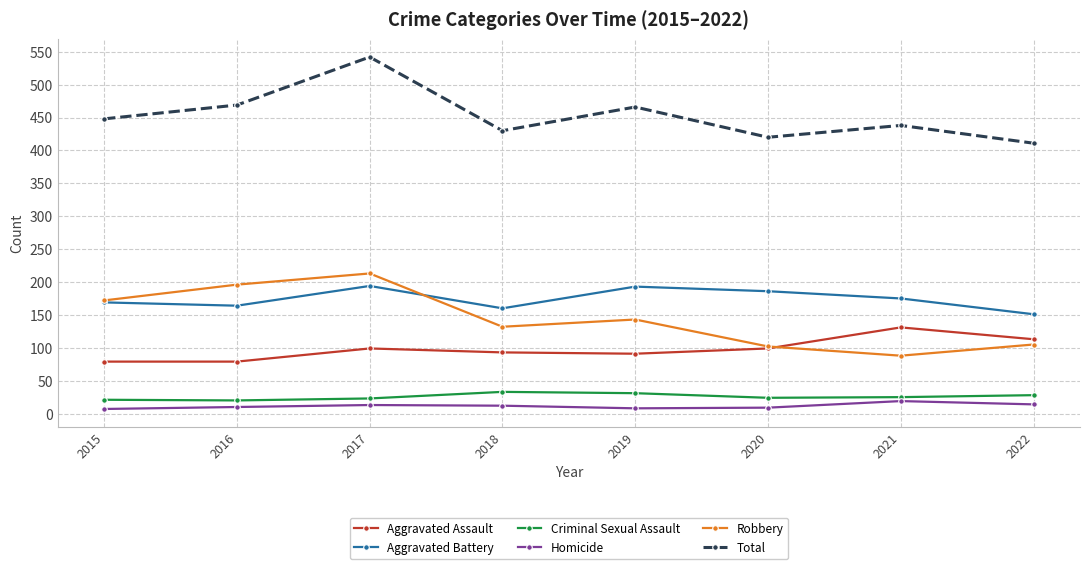

True or false: Homicide has more than 1 interior local peaks.

True